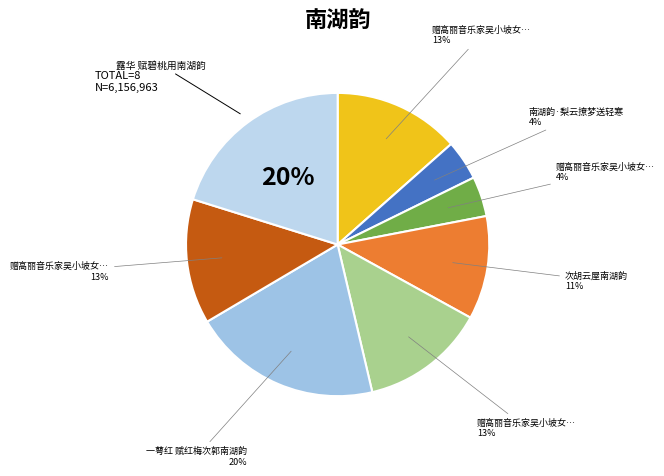

How many slices are in this pie chart?

8